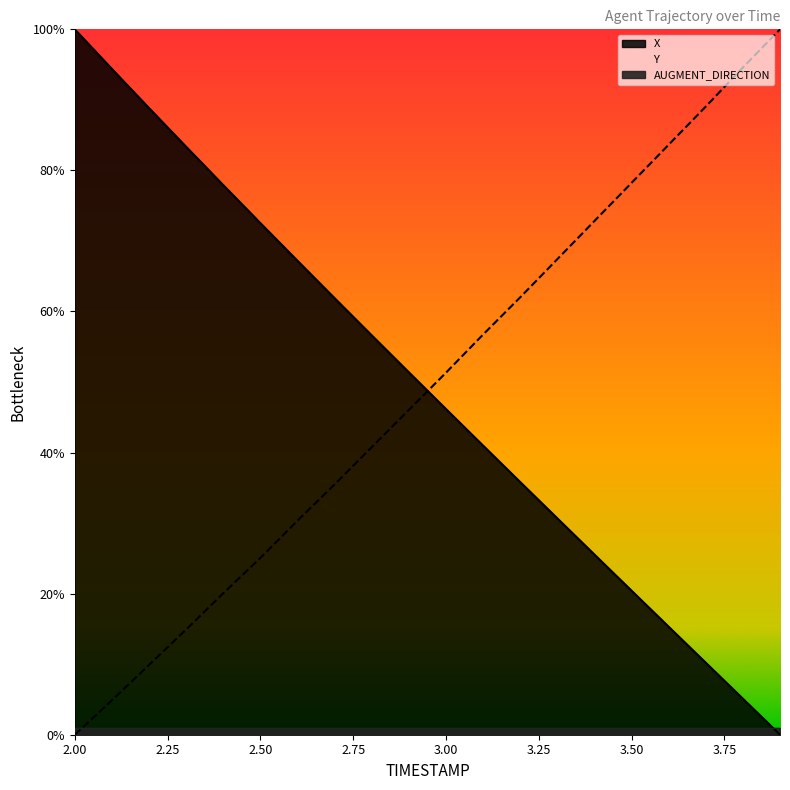

Where do X and Y first cross each other?

2.9 and 3.0